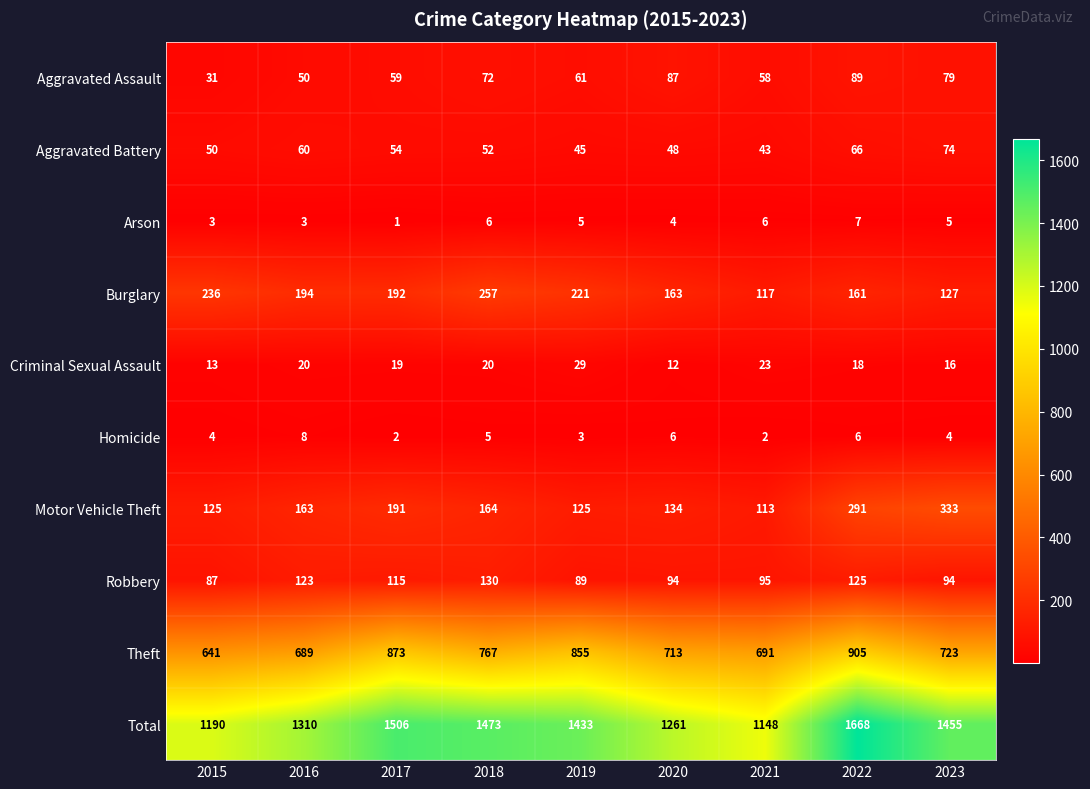

Which series changed the most between 2015 and 2018?

Total